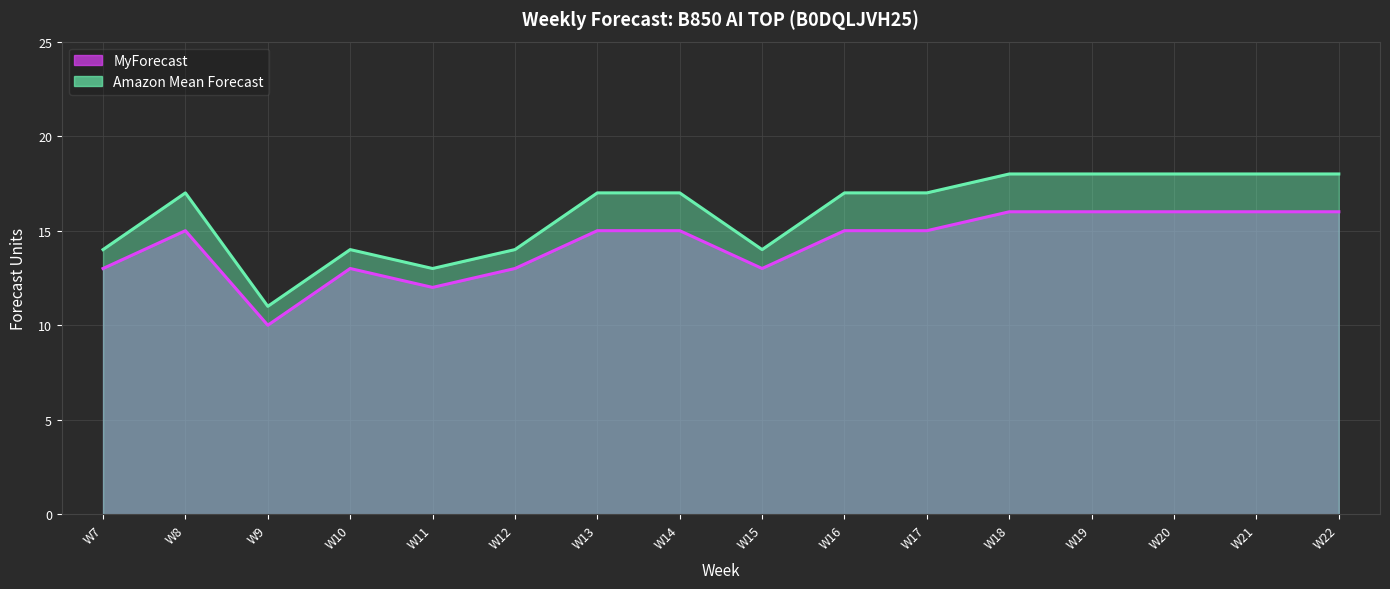

At which category does Amazon Mean Forecast reach its first local peak?

W8